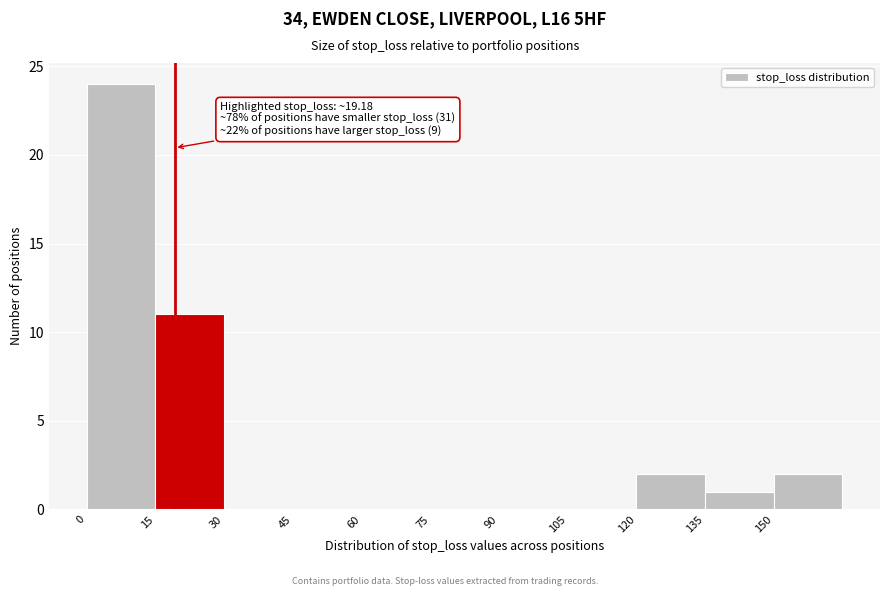

Over which range of the x-axis is the bar tallest?

0 to 15